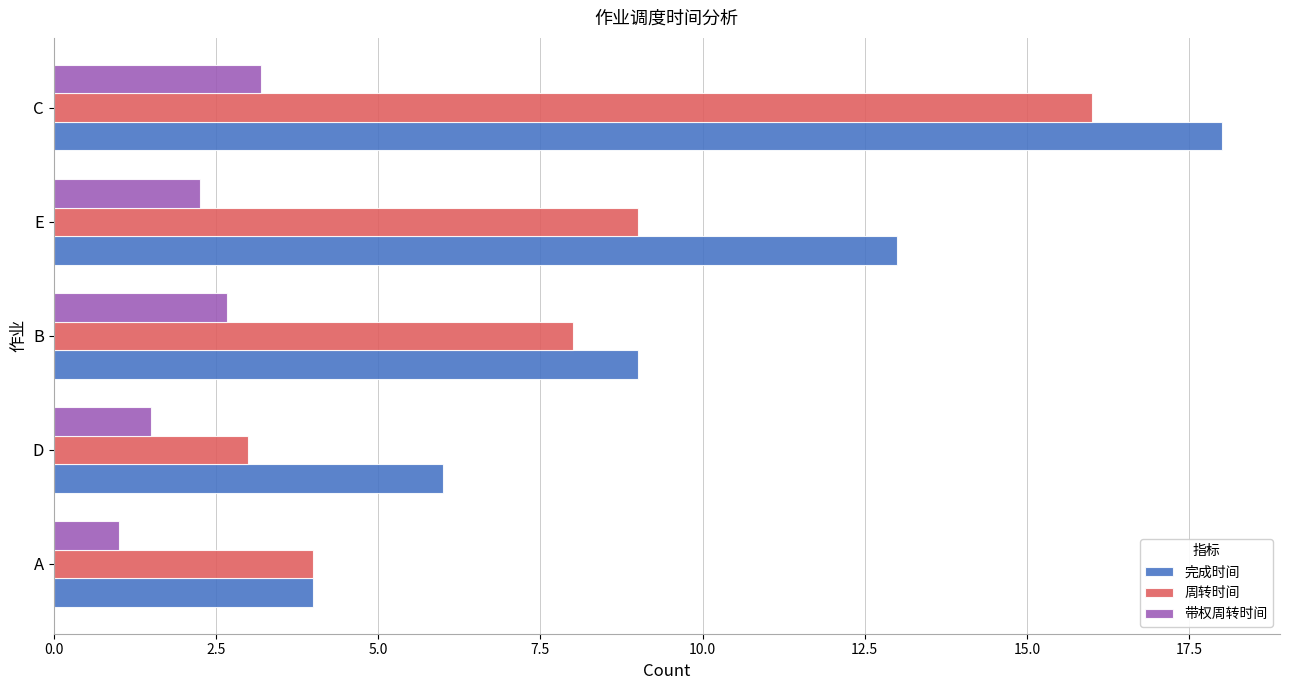

Which series changed the most between A and E?

完成时间